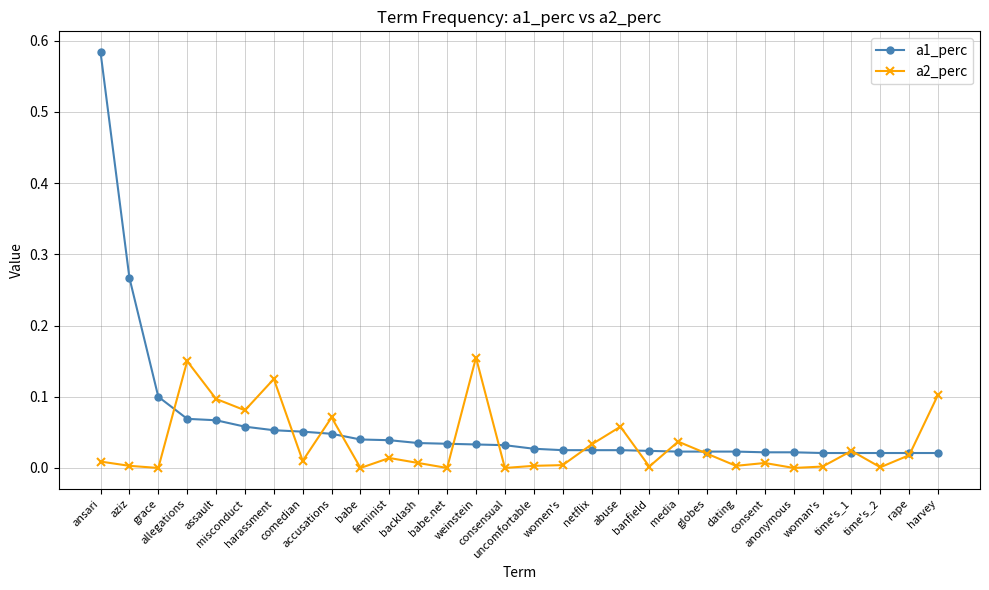

True or false: a2_perc and a1_perc intersect in this chart.

True